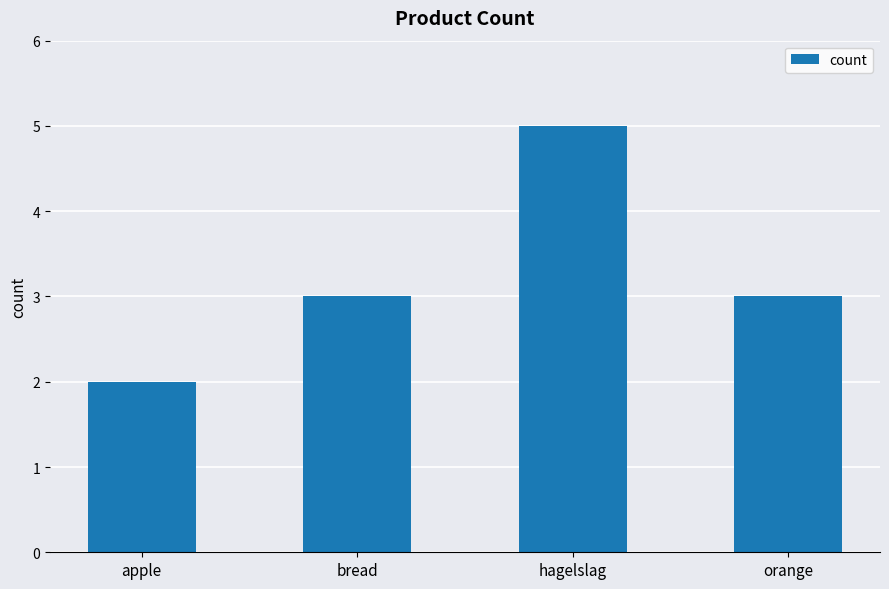

Read the value at bread.

3